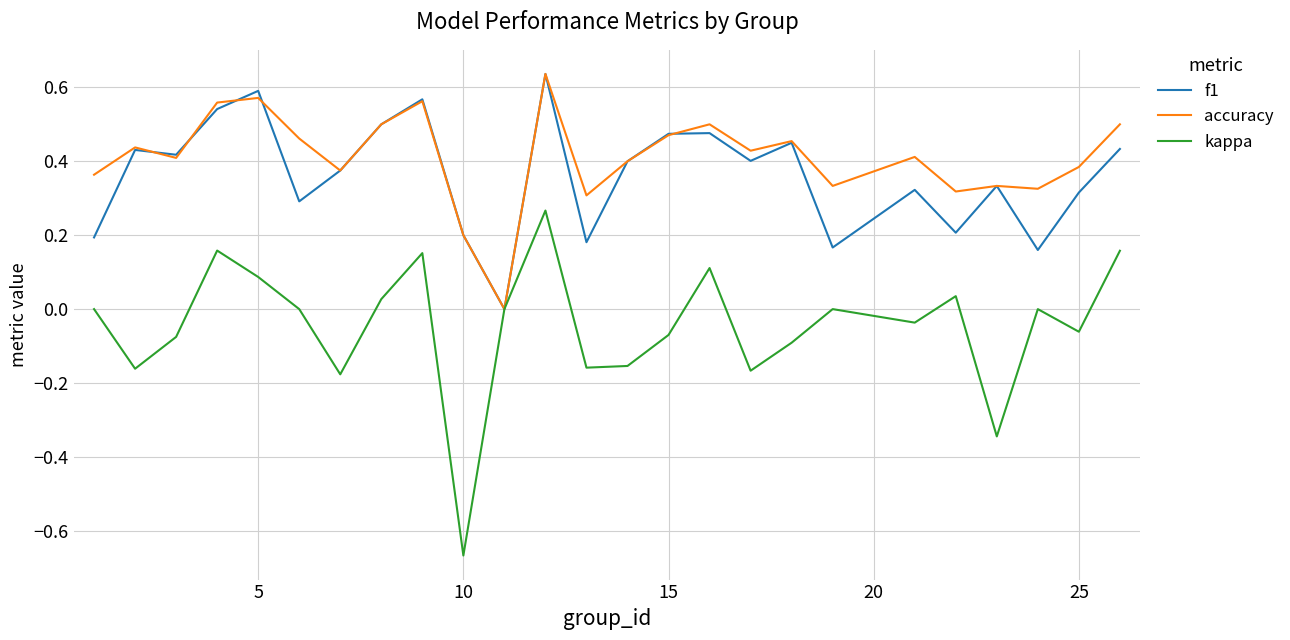

Which series has the largest range (max minus min)?

kappa